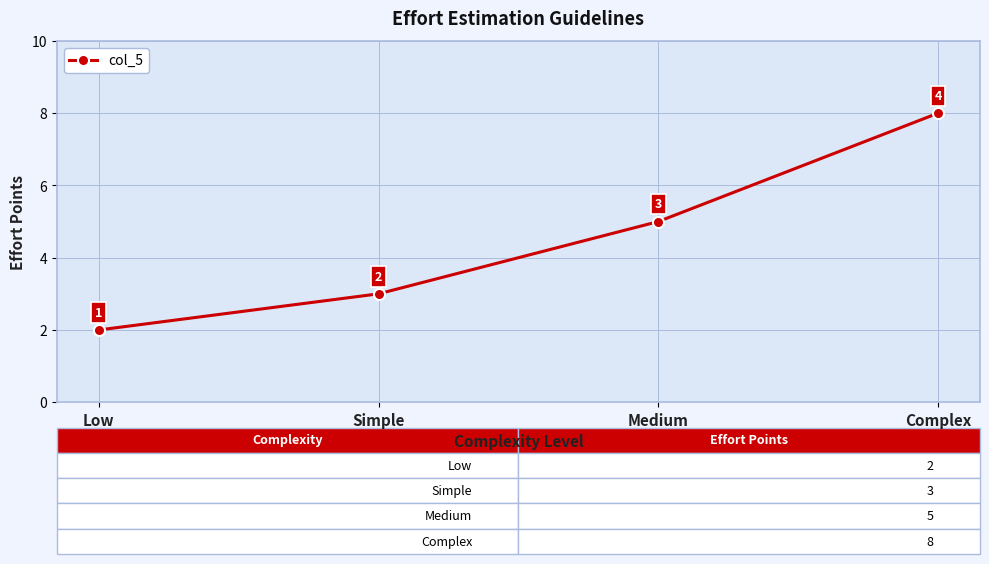

What is the difference between the maximum and second lowest values?

5